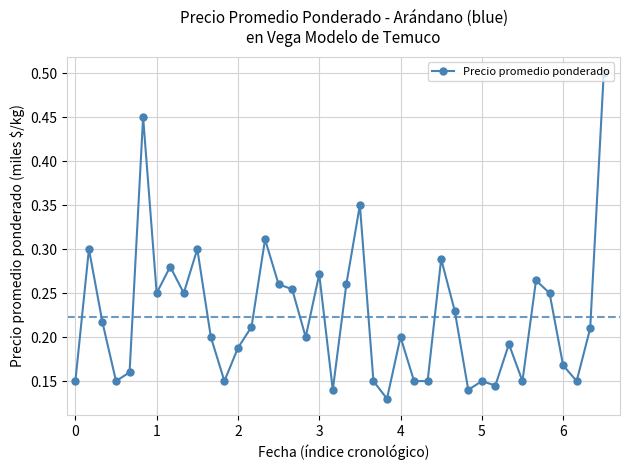

How many values are between 0 and 1?

40